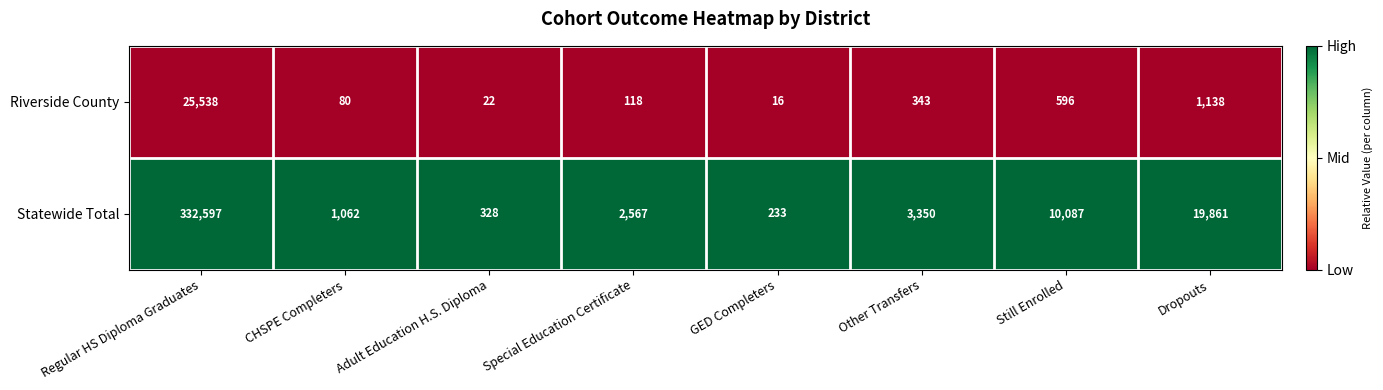

What is the lowest value of the Riverside County series?

16